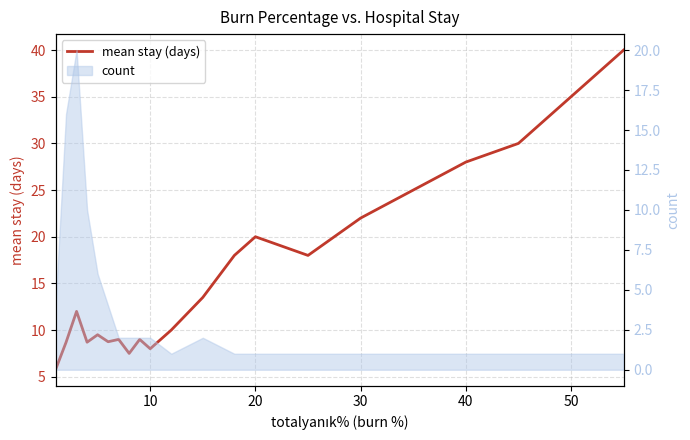

Reading left to right, transcribe all the data shown in this chart.

5.8	8.7	12.0	8.7	9.5	8.8	9.0	7.5	9.0	8.0	10.0	13.5	18.0	20.0	18.0	22.0	25.0	28.0	30.0	35.0	40.0